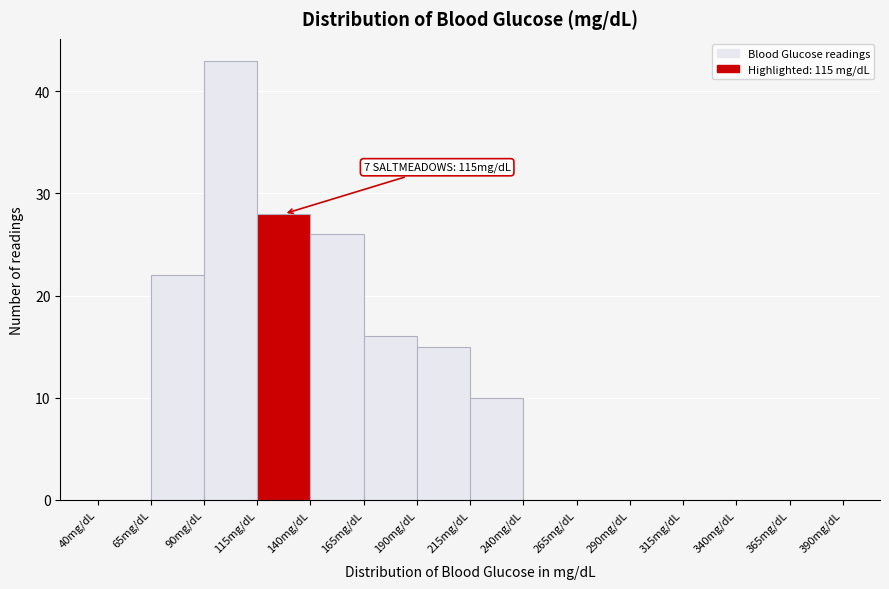

Which range on the x-axis has the tallest bar?

90 to 115